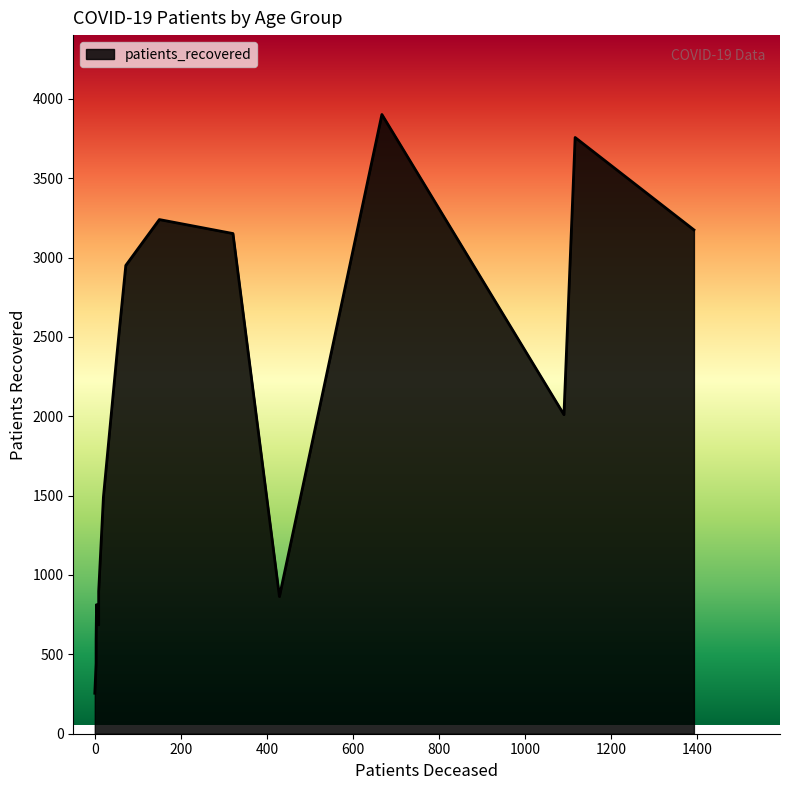

What is the average value of the patients_recovered series?

1912